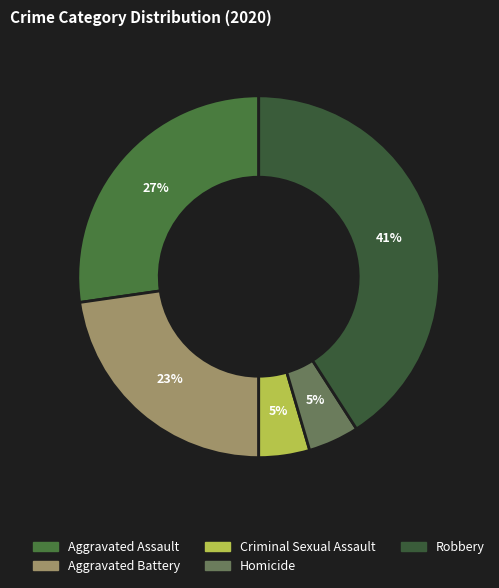

The Homicide slice represents 5% of the pie. True or false?

True